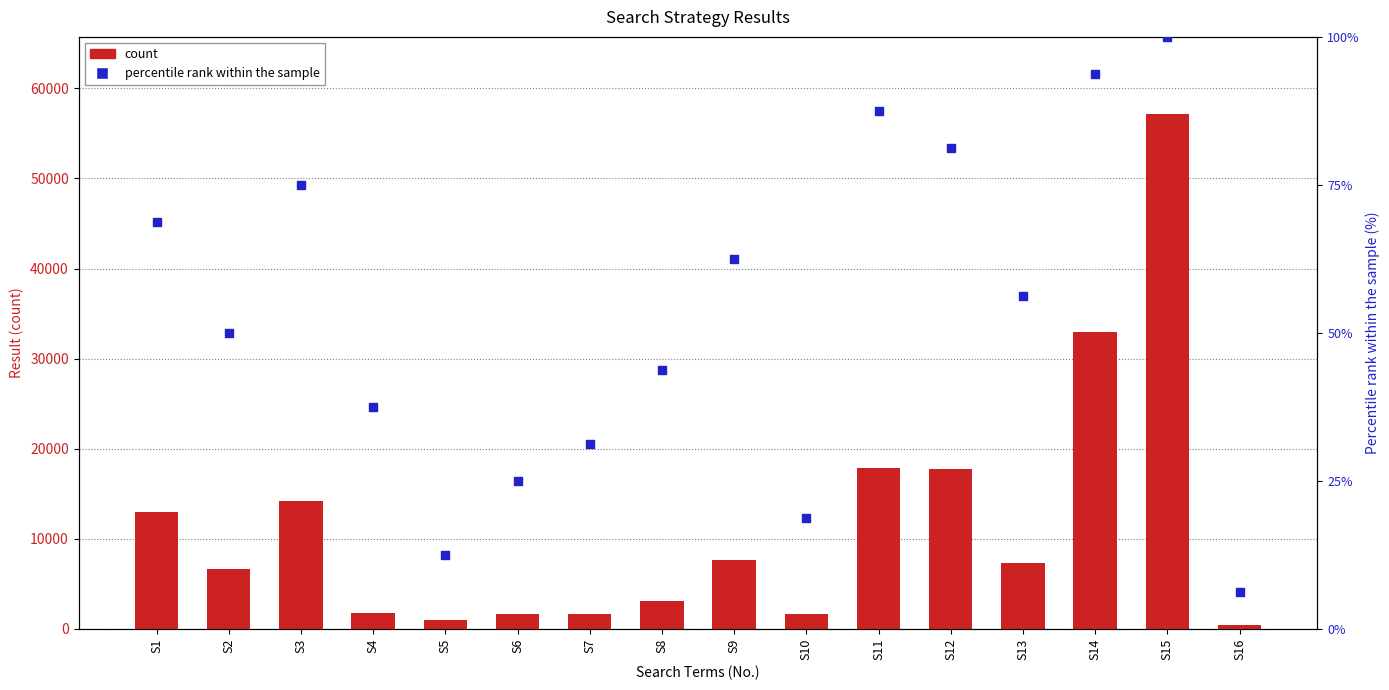

At which category is the sum across all series the highest?

S15